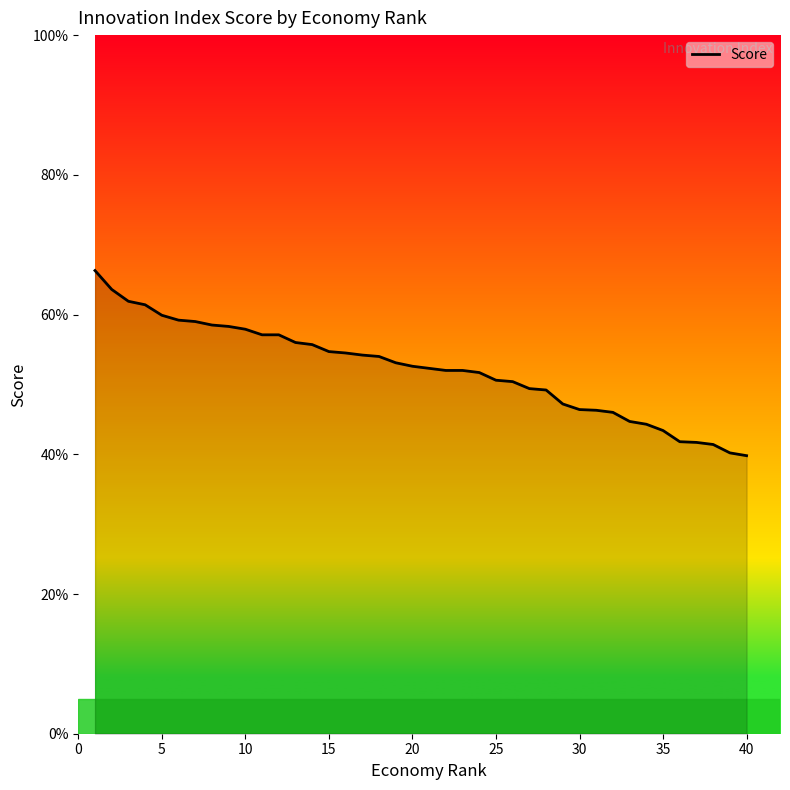

What is the difference between the maximum and minimum values?

26.5